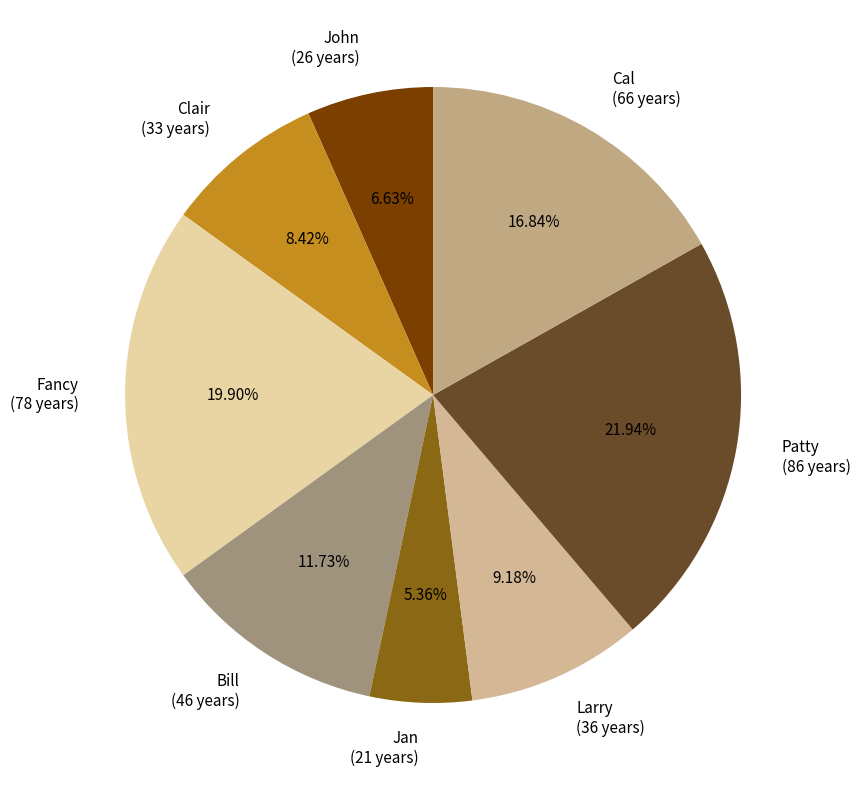

Is the sum of Bill and Fancy greater than half?

No